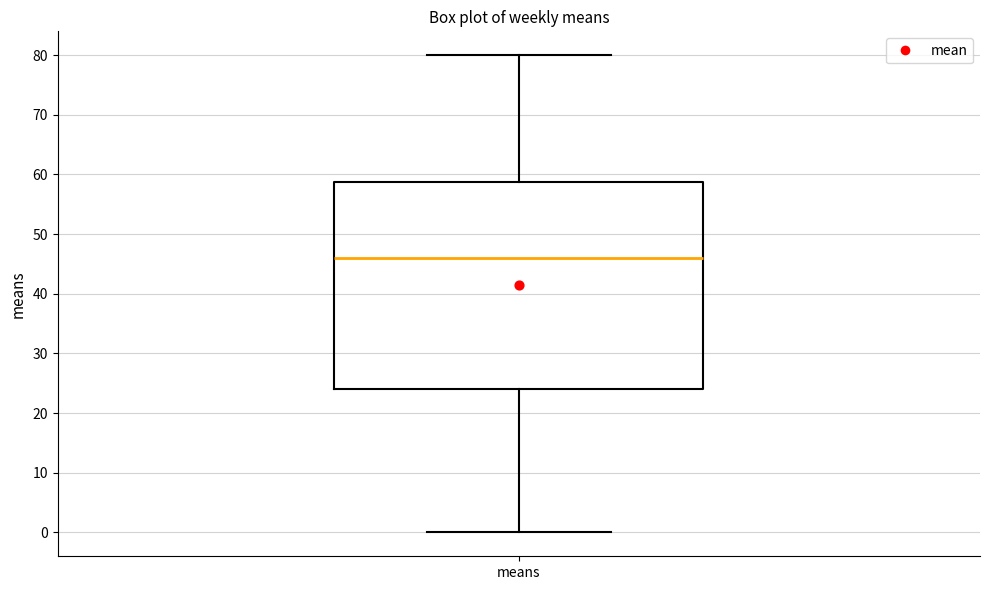

Transcribe this box plot: give where the median line is, the range the box spans, and where the two whiskers end, as read against the y-axis. The values are not printed on the chart, so give them approximately, as read against the axis.

median 46, box 24 to 59, whiskers 0 to 80